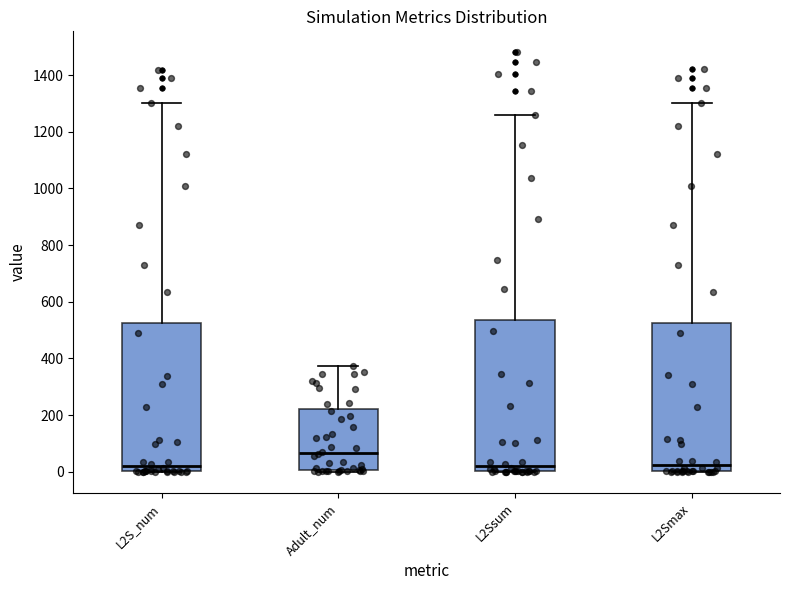

Which box has the highest median line?

Adult_num